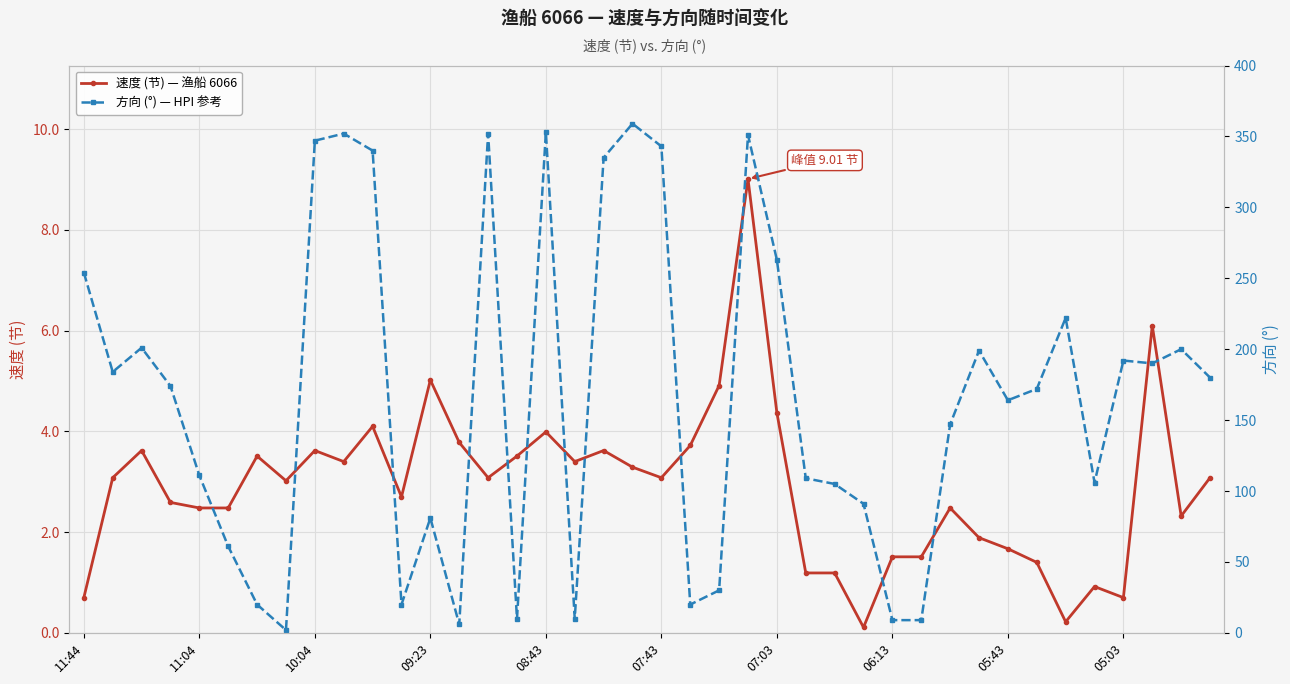

True or false: 速度 (节) — 渔船 6066 and 方向 (°) — HPI 参考 intersect in this chart.

True